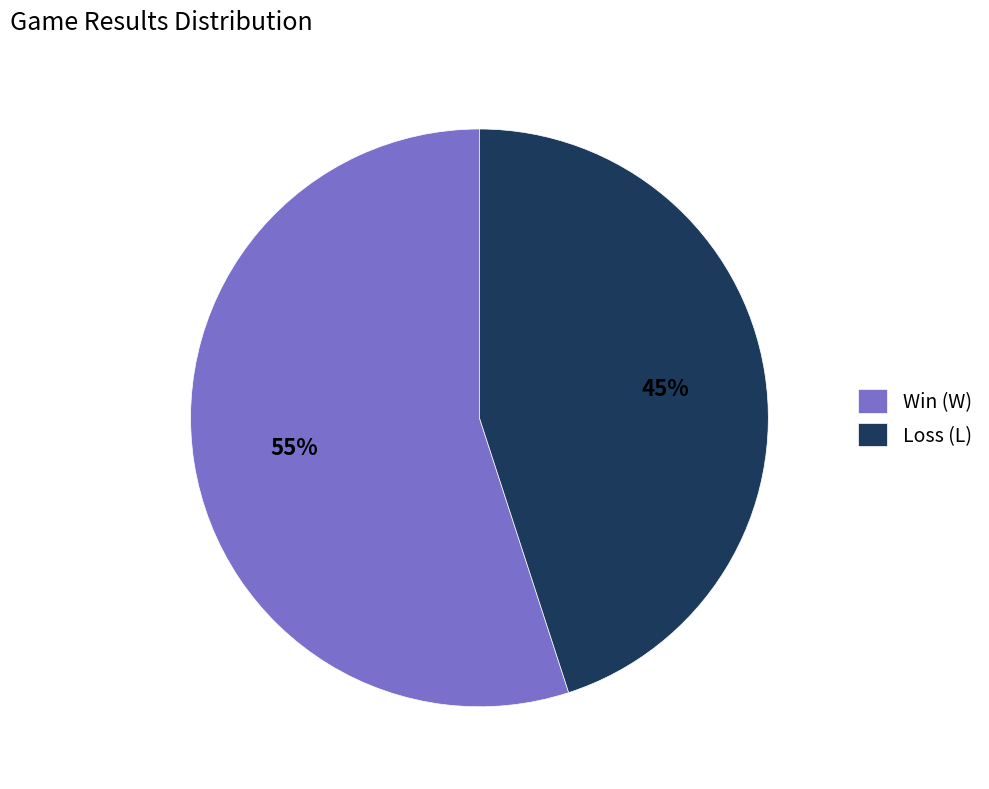

Is the sum of Loss (L) and Win (W) greater than half?

Yes